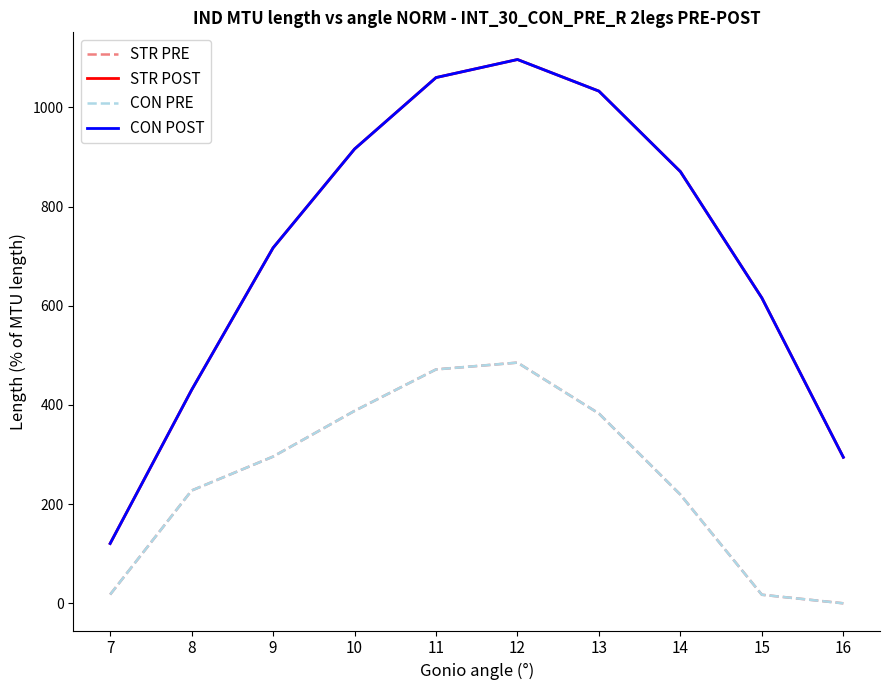

Does the chart display data point markers on the line(s)?

No